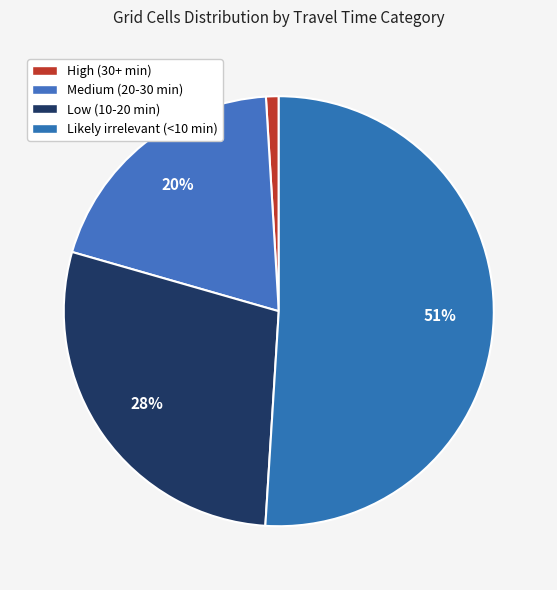

Which has a higher value, Low (10-20 min) or High (30+ min)?

Low (10-20 min)